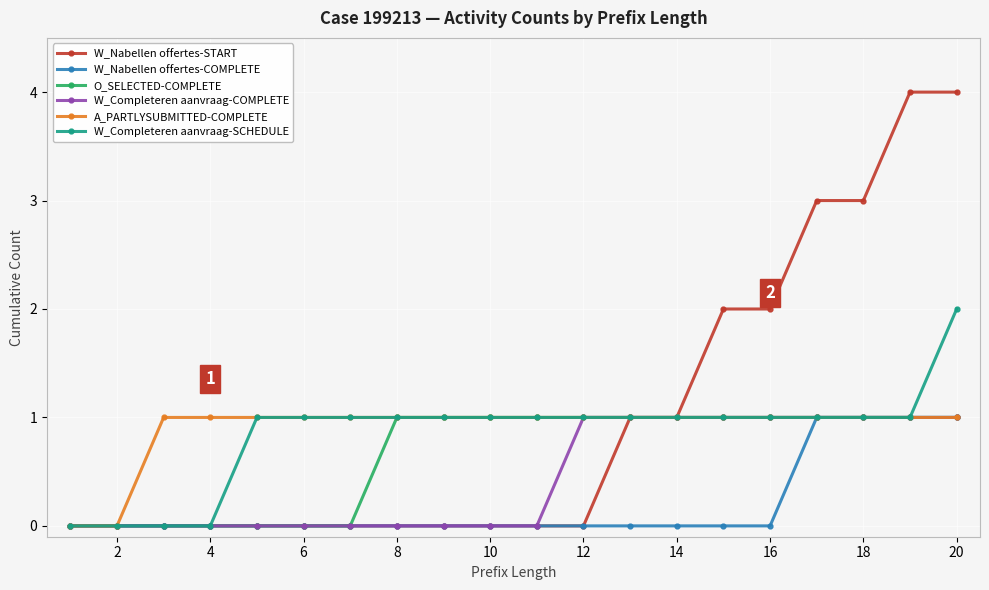

What is the greatest value displayed?

4